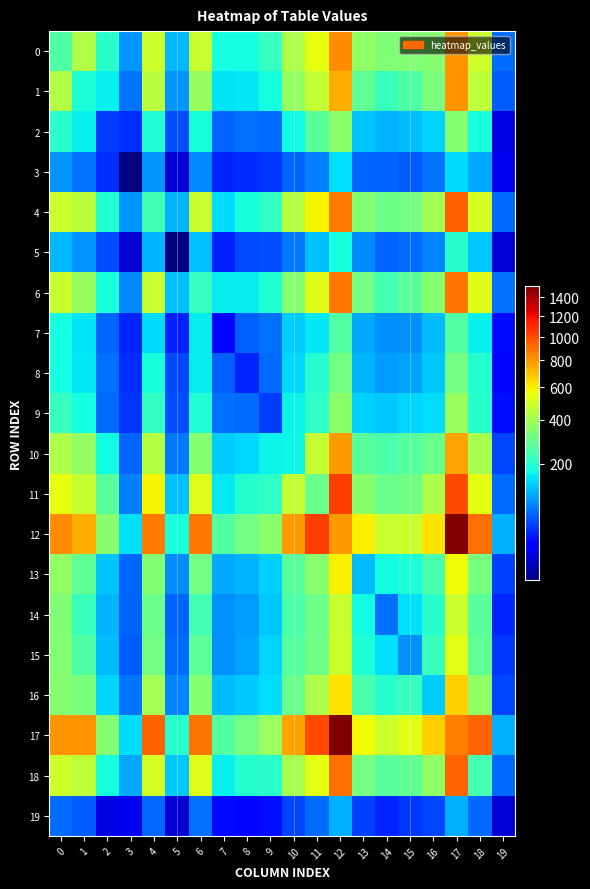

Which label corresponds to the largest value in the chart?

17